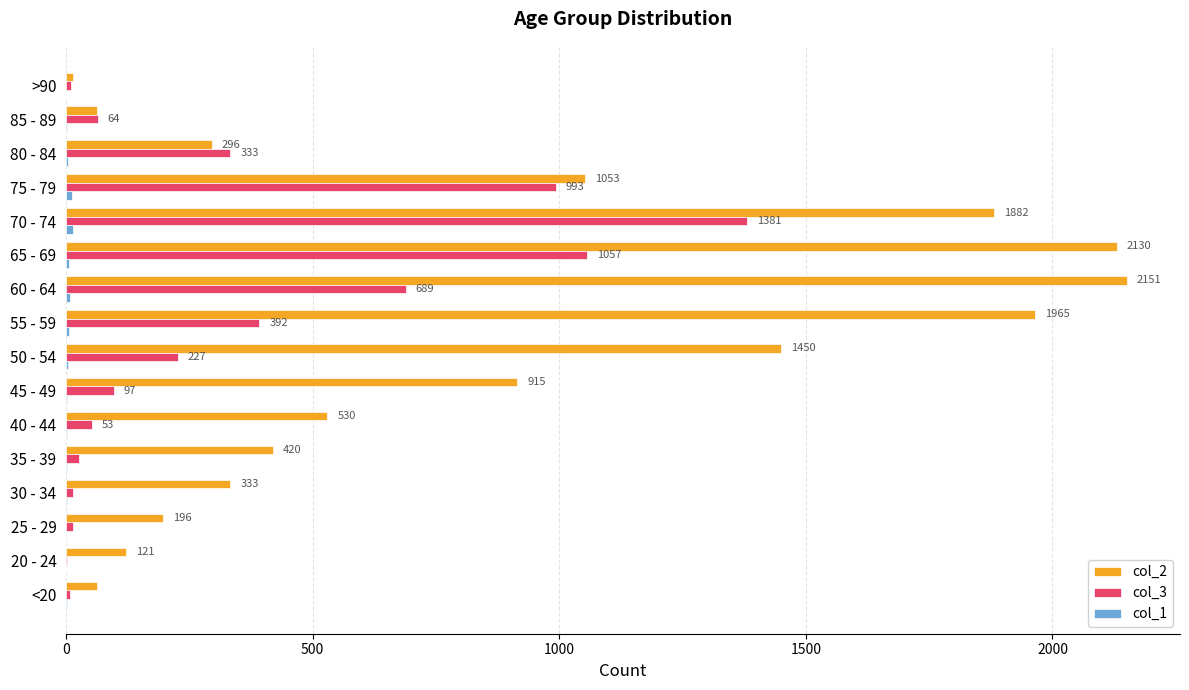

What is the maximum value shown in the chart?

2151